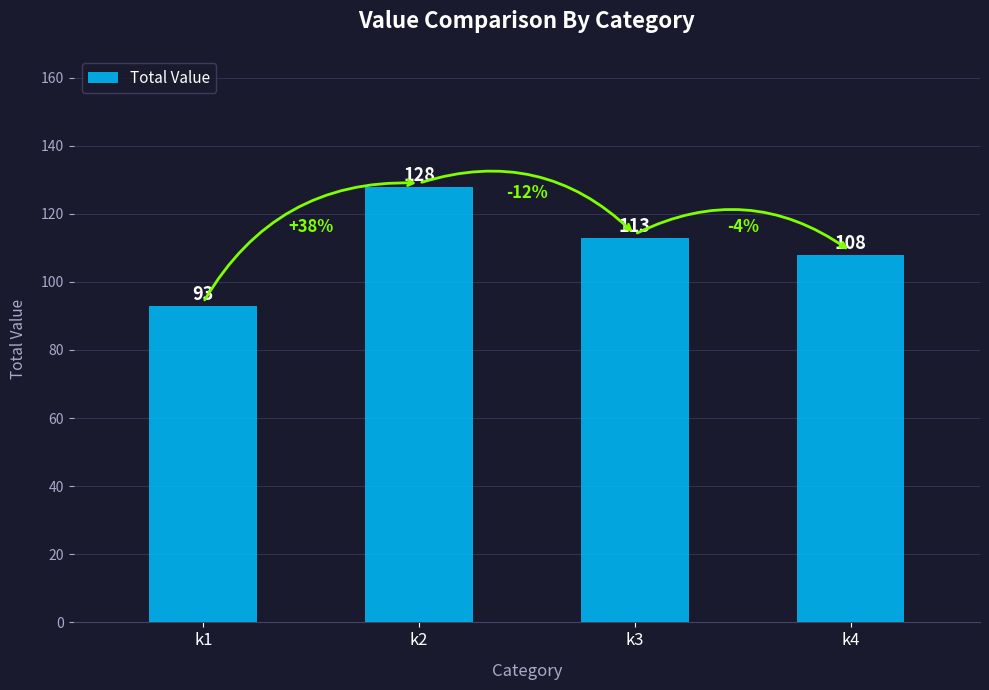

Rank the categories by value from highest to lowest.

k2, k3, k4, k1